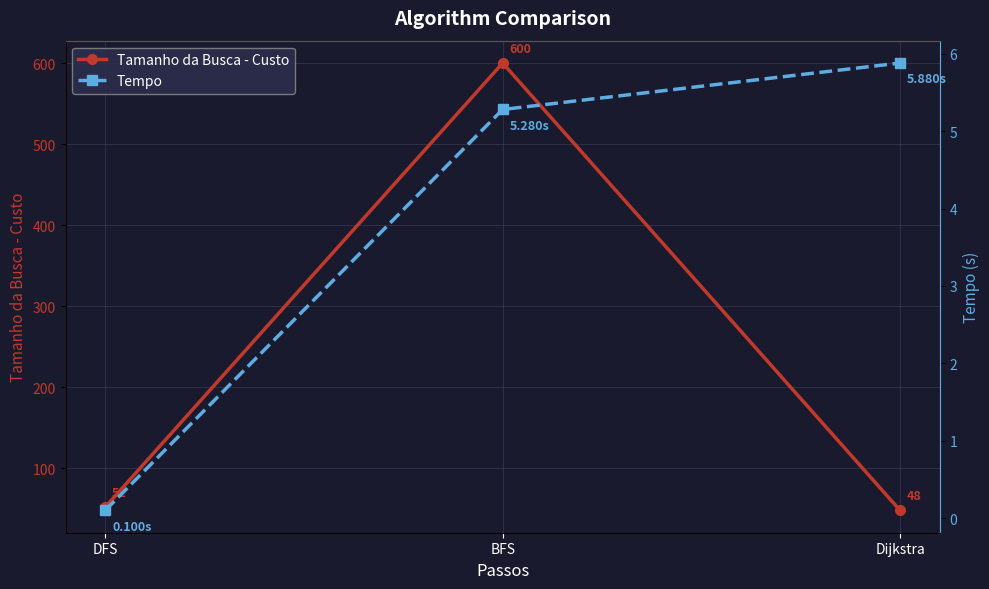

What is the difference between the second highest and minimum values in the Tempo series?

5.2